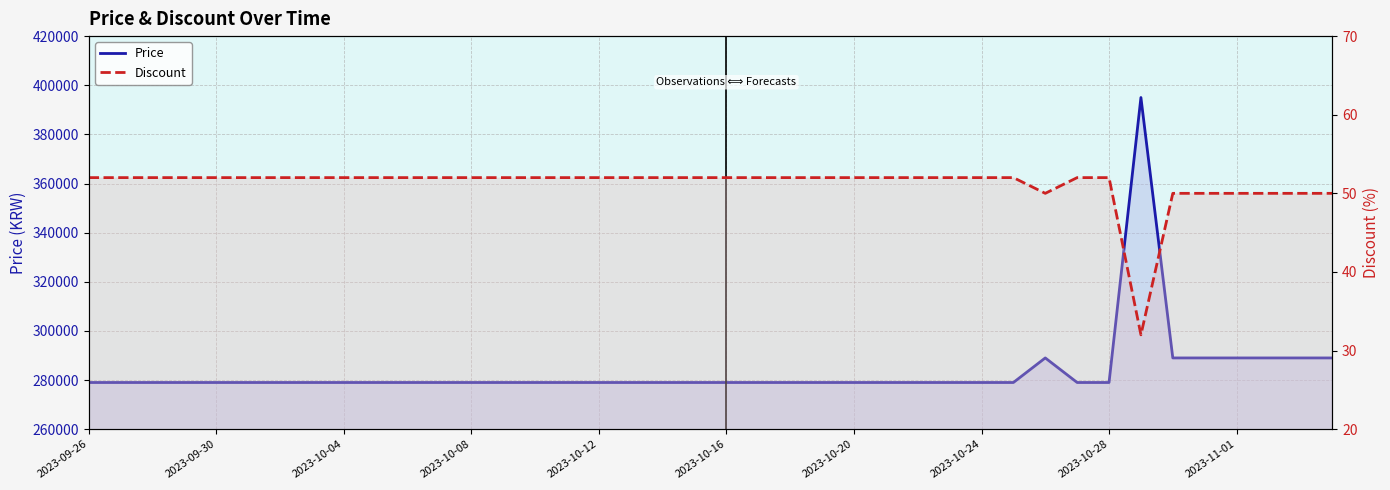

What is the average value of the Discount series?

51